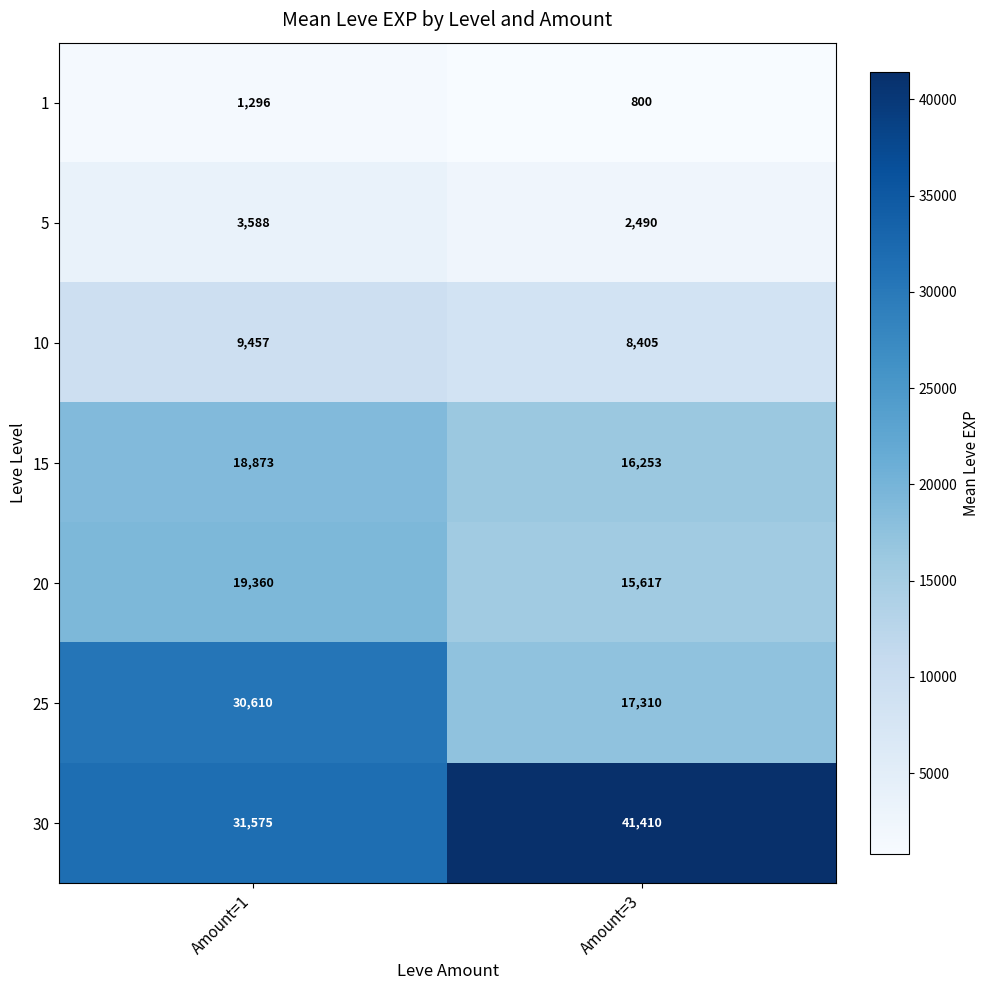

Reading left to right, transcribe all the data shown in this chart.

1: 1296	800
5: 3588	2490
10: 9457	8405
15: 18873	16253
20: 19360	15617
25: 30610	17310
30: 31575	41410